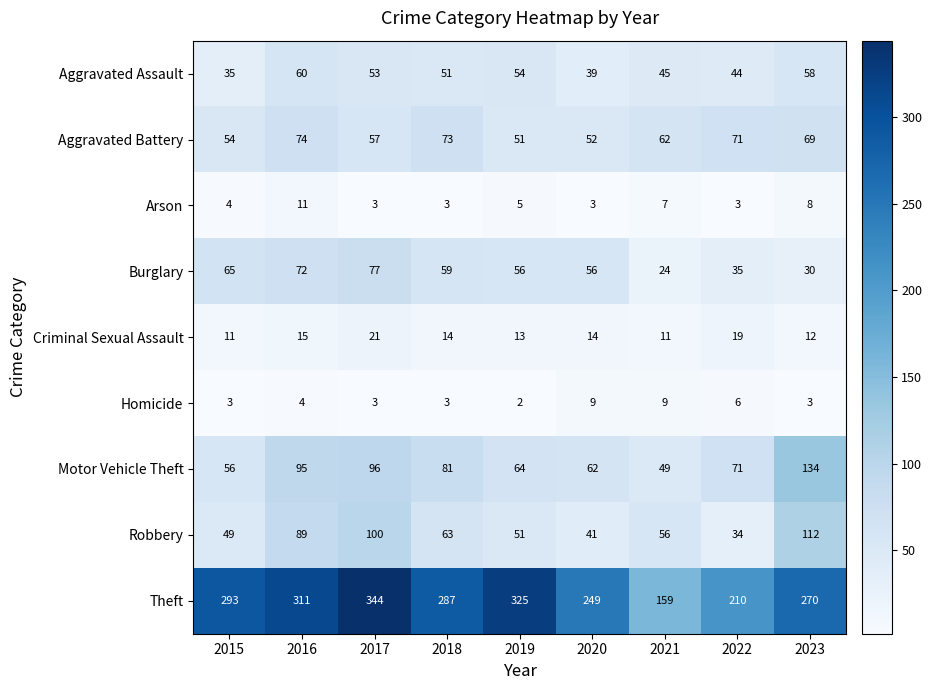

Where does the Theft series first go above 287?

2015